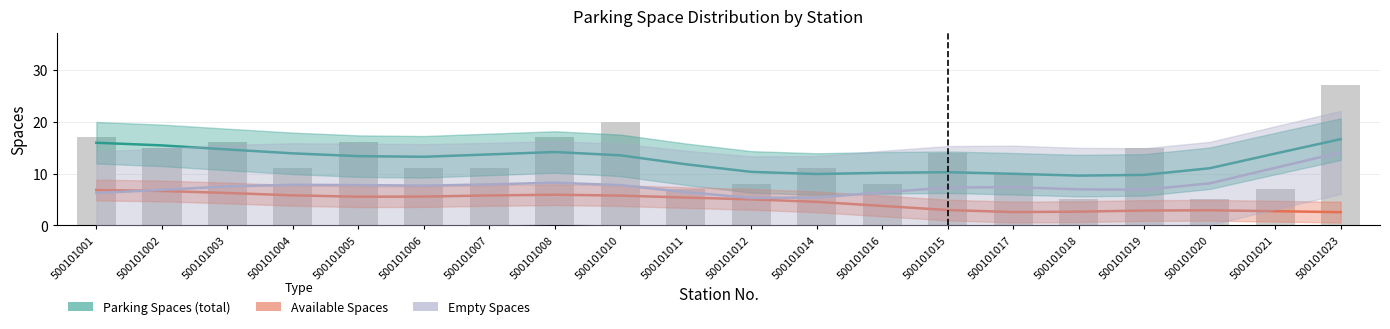

Is the value of parking_spaces at 500101010 greater than the value of empty_spaces at 500101010?

Yes